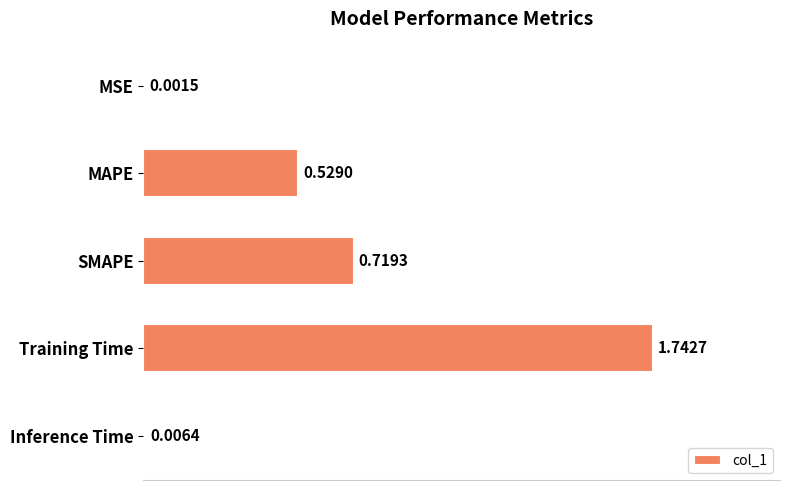

Which category has the highest value across all series?

Training Time